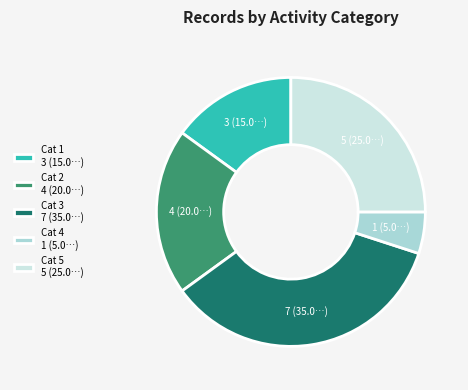

Count the number of slices in the pie.

5